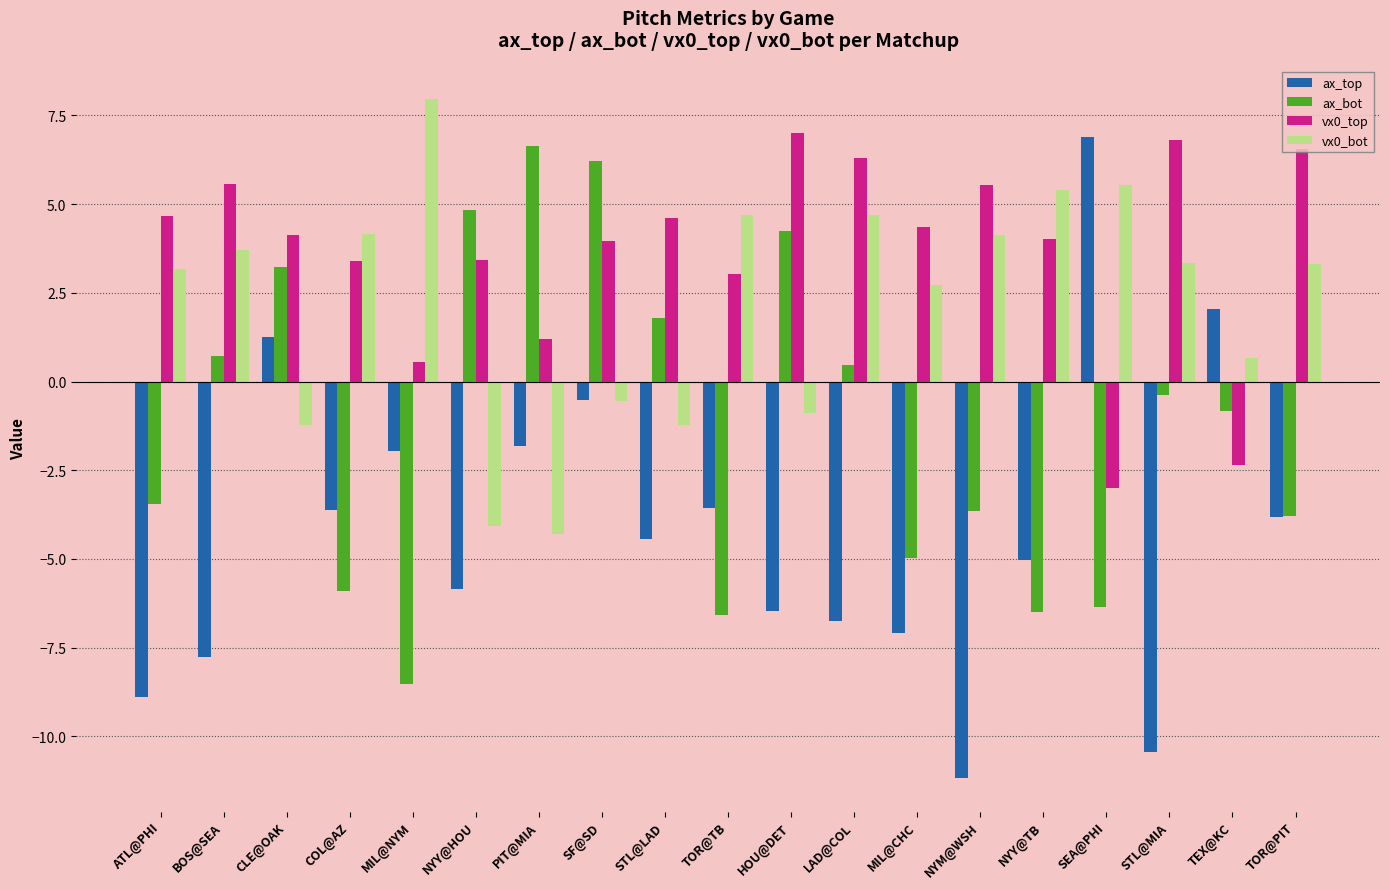

How many categories are shown in the chart?

19